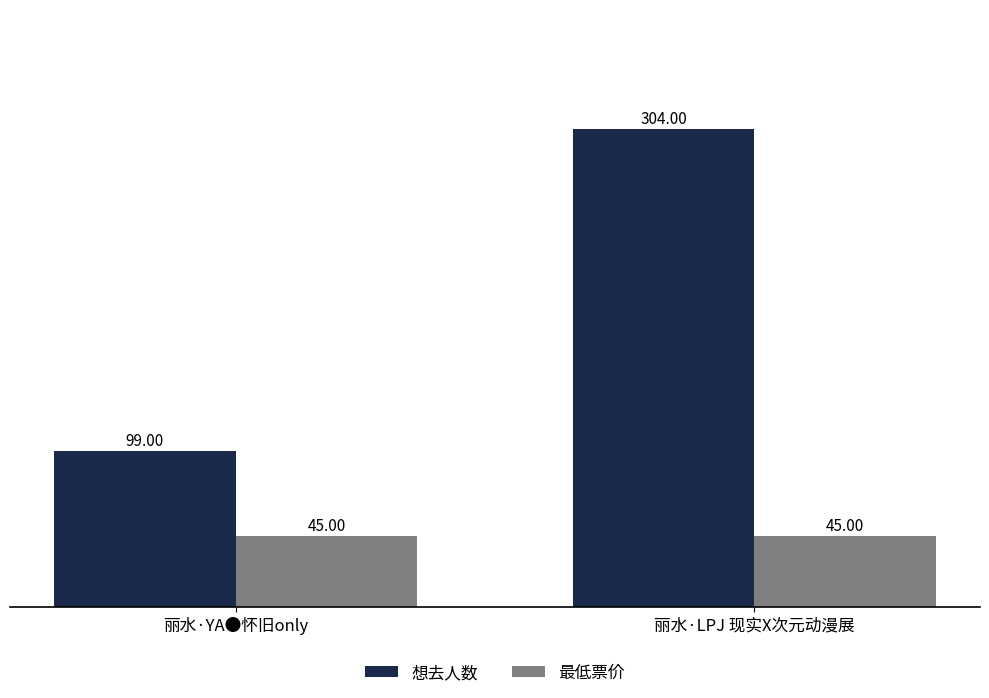

Which series has the widest spread of values?

想去人数